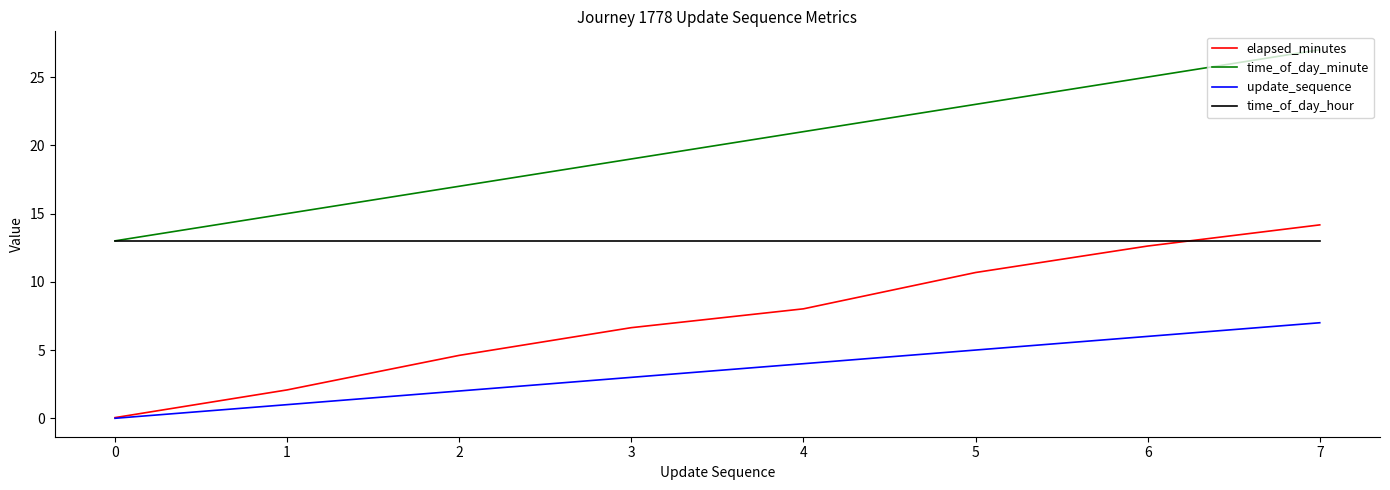

Which series has the widest spread of values?

elapsed_minutes